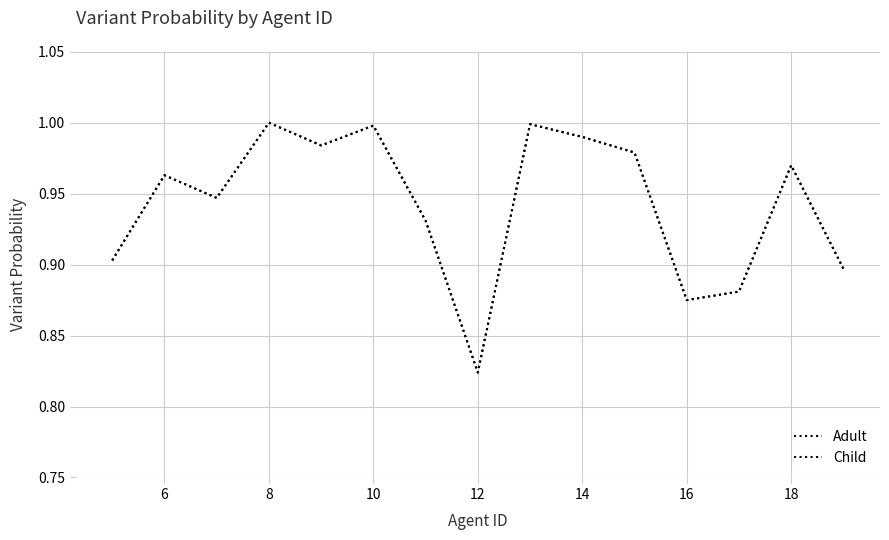

Does the chart display data point markers on the line(s)?

No